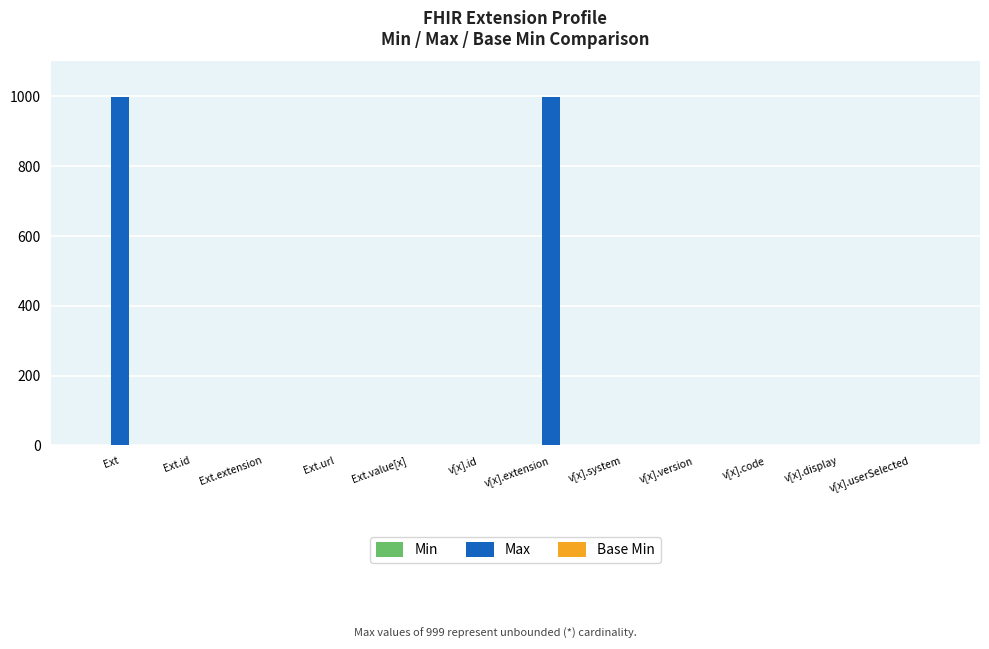

Count the number of data series in this chart.

3